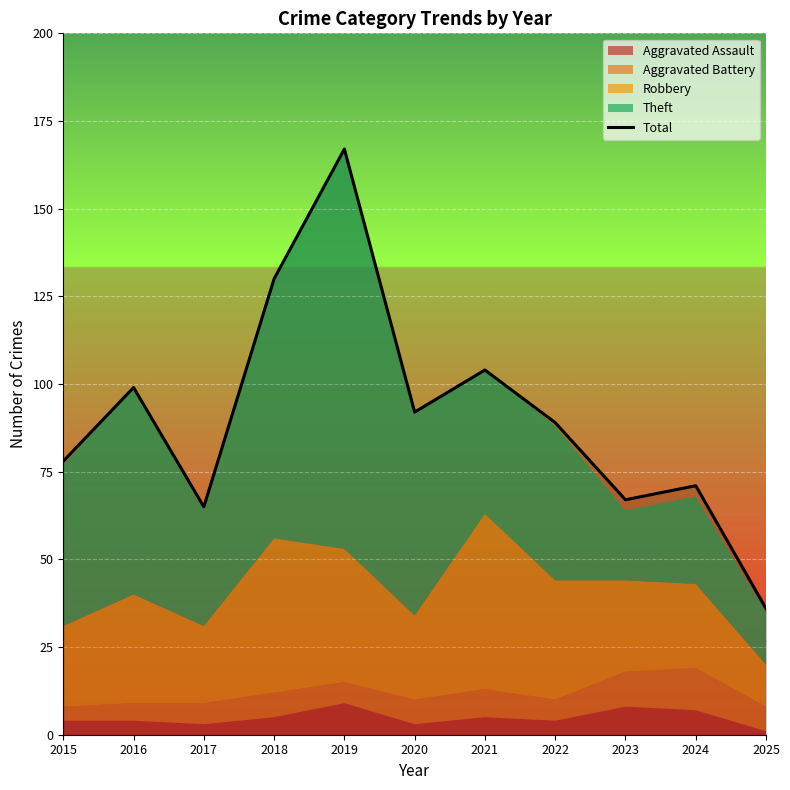

How many points are higher than both their immediate neighbors (excluding endpoints)?

4